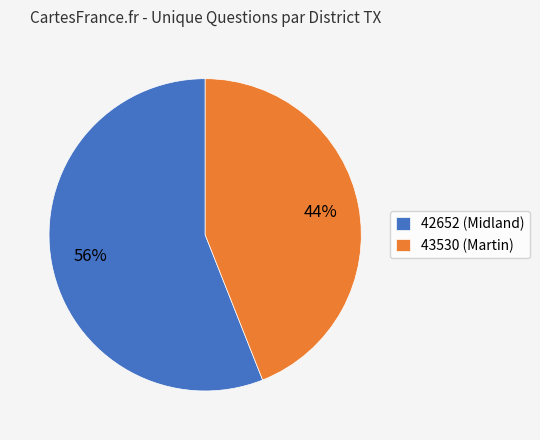

Approximately how many times larger is the value at 43530 (Martin) compared to 42652 (Midland)?

0.8